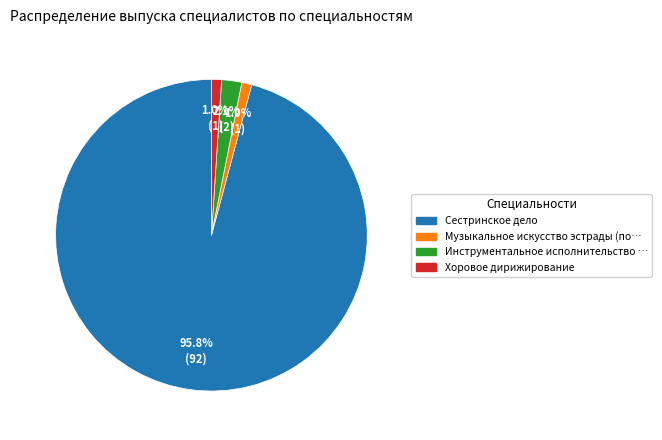

Is there a majority slice in this chart?

Yes